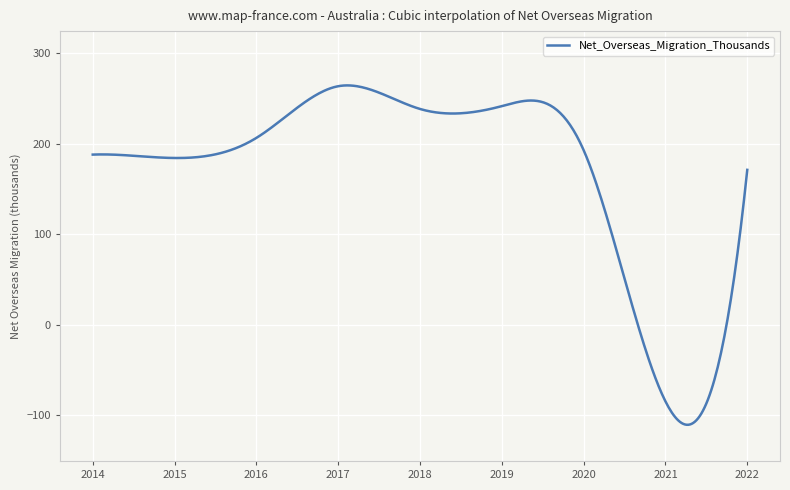

What is the smallest value displayed?

-110.8